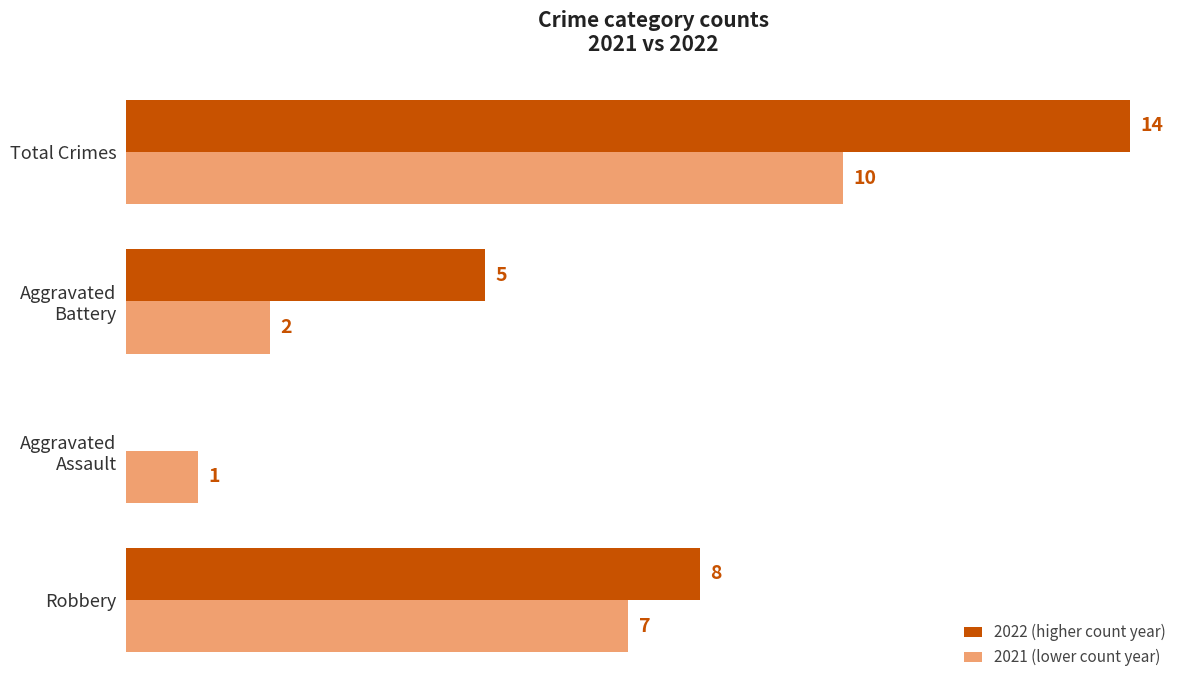

Which label corresponds to the largest value in the chart?

Total Crimes